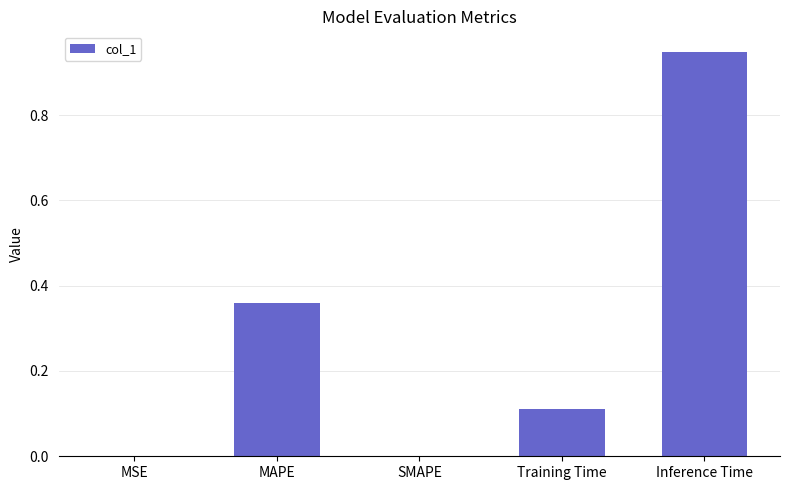

Which label corresponds to the largest value in the chart?

Inference Time